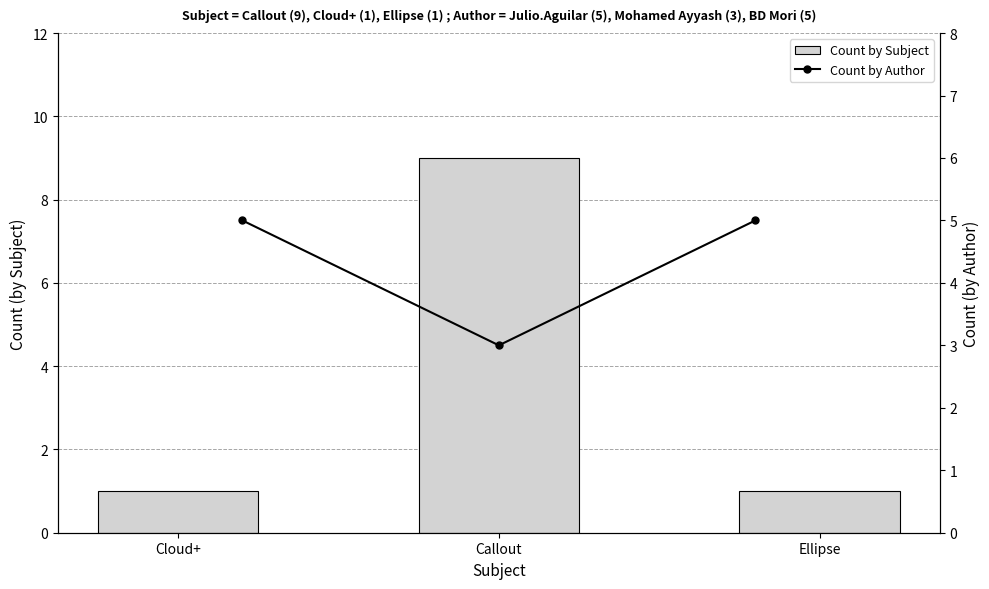

What is the average value of the Count by Subject series?

4